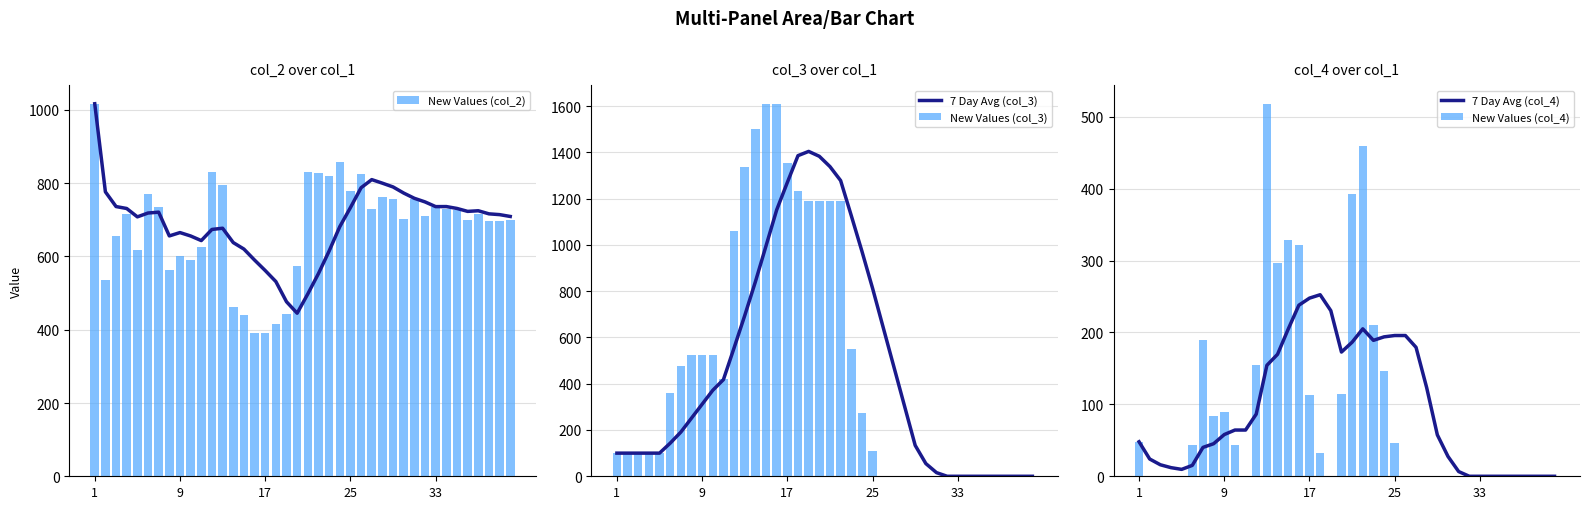

Reading right to left, transcribe all the data shown in this chart.

7 Day Avg (col_2): 709.3	714.3	716.4	724.9	723.1	731.1	736.3	736.1	749.0	758.9	773.1	789.9	800.1	809.9	787.7	733.4	681.4	614.9	553.4	497.9	445.1	476.4	531.6	561.7	590.3	620.3	638.0	677.1	673.9	643.4	656.0	665.3	656.1	721.0	718.7	708.2	731.0	736.3	776.5	1017.0
New Values (col_2): 699.0	696.0	698.0	715.0	700.0	726.0	731.0	734.0	711.0	757.0	703.0	756.0	762.0	730.0	824.0	780.0	857.0	820.0	828.0	830.0	575.0	444.0	416.0	391.0	390.0	439.0	461.0	794.0	830.0	627.0	591.0	600.0	563.0	735.0	771.0	617.0	715.0	656.0	536.0	1017.0
7 Day Avg (col_3): 0.0	0.0	0.0	0.0	0.0	0.0	0.0	0.0	0.0	15.7	54.9	133.4	303.1	472.9	642.6	812.3	972.6	1126.6	1278.0	1338.3	1382.9	1404.0	1385.7	1270.0	1151.4	996.0	840.6	694.6	554.9	417.7	371.7	311.4	251.1	190.9	143.0	100.0	100.0	100.0	100.0	100.0
New Values (col_3): 0.0	0.0	0.0	0.0	0.0	0.0	0.0	0.0	0.0	0.0	0.0	0.0	0.0	0.0	0.0	110.0	274.0	550.0	1188.0	1188.0	1188.0	1188.0	1232.0	1352.0	1610.0	1610.0	1500.0	1336.0	1060.0	422.0	522.0	522.0	522.0	478.0	358.0	100.0	100.0	100.0	100.0	100.0
7 Day Avg (col_4): 0.0	0.0	0.0	0.0	0.0	0.0	0.0	0.0	0.0	6.6	27.6	57.6	123.1	179.3	195.7	195.7	193.9	189.0	205.0	186.4	172.7	230.3	252.4	247.7	237.9	204.6	169.6	154.3	86.4	64.3	64.3	58.0	45.3	40.1	15.2	9.6	12.0	16.0	24.0	48.0
New Values (col_4): 0.0	0.0	0.0	0.0	0.0	0.0	0.0	0.0	0.0	0.0	0.0	0.0	0.0	0.0	0.0	46.0	147.0	210.0	459.0	393.0	115.0	0.0	33.0	113.0	322.0	329.0	297.0	518.0	155.0	0.0	44.0	89.0	84.0	190.0	43.0	0.0	0.0	0.0	0.0	48.0